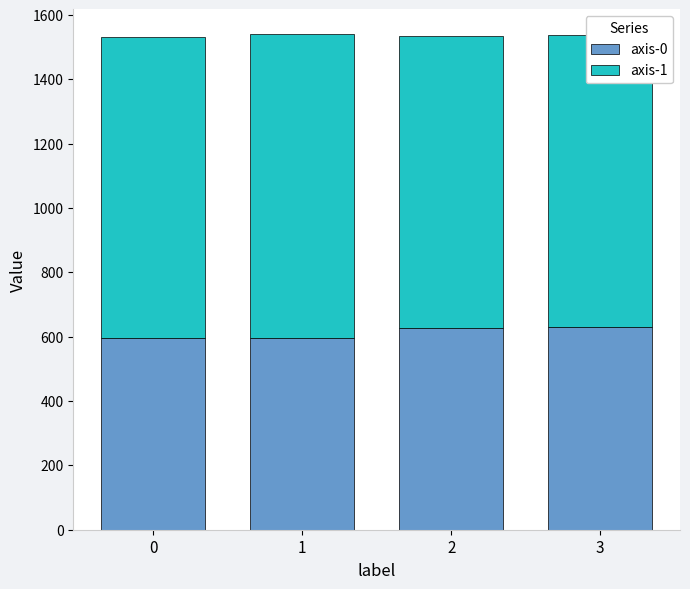

What is the value of the axis-1 bar at the 3rd from the left?

907.5